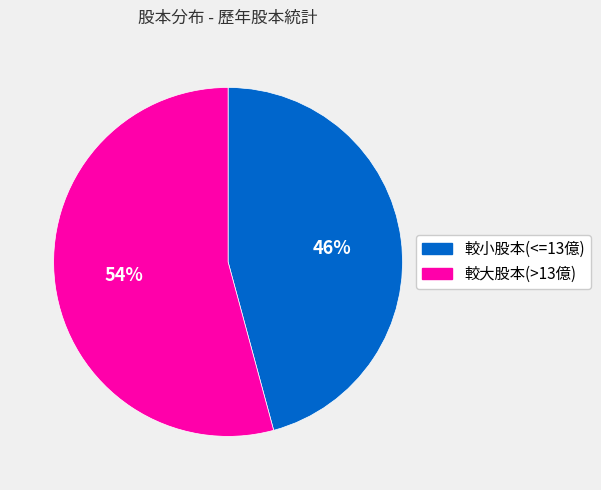

Do 較小股本(<=13億) and 較大股本(>13億) together represent more than half of the pie?

Yes